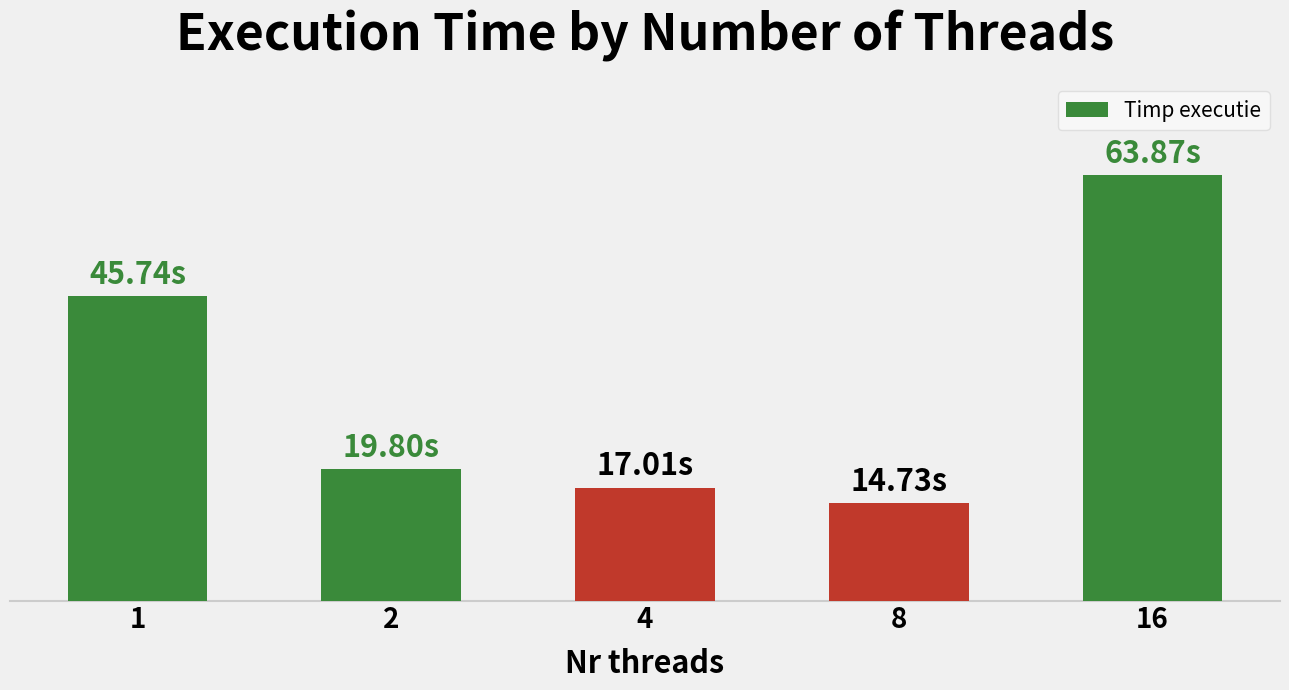

True or false: the data shows 27.4 at 2.

False